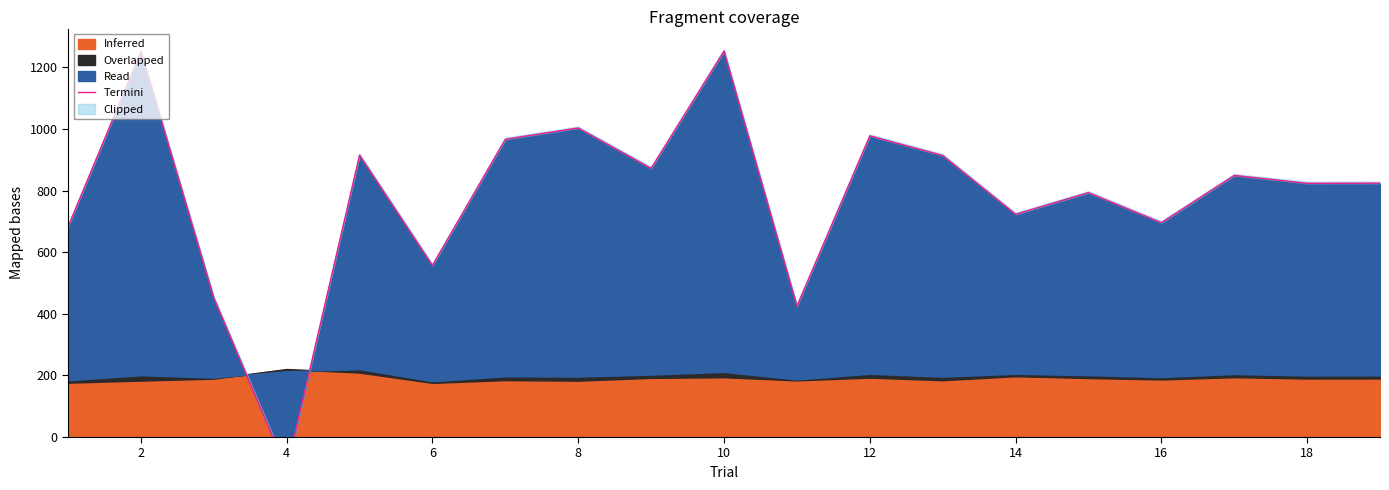

Where is the first local maximum?

2